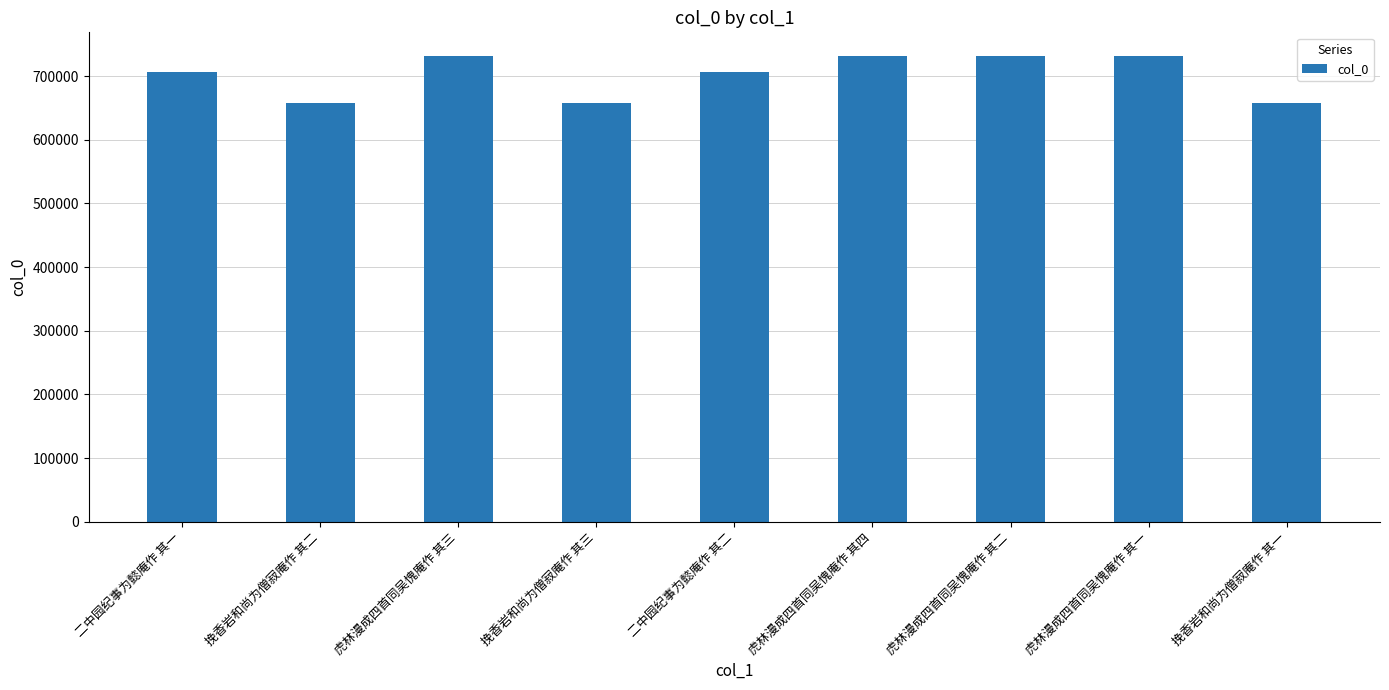

At which label is the value closest to 694881?

二中园纪事为懿庵作 其一